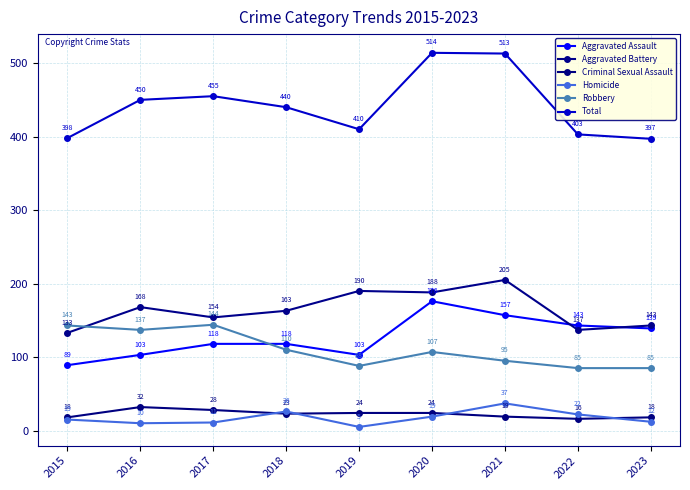

Does the chart have visible grid lines?

Yes